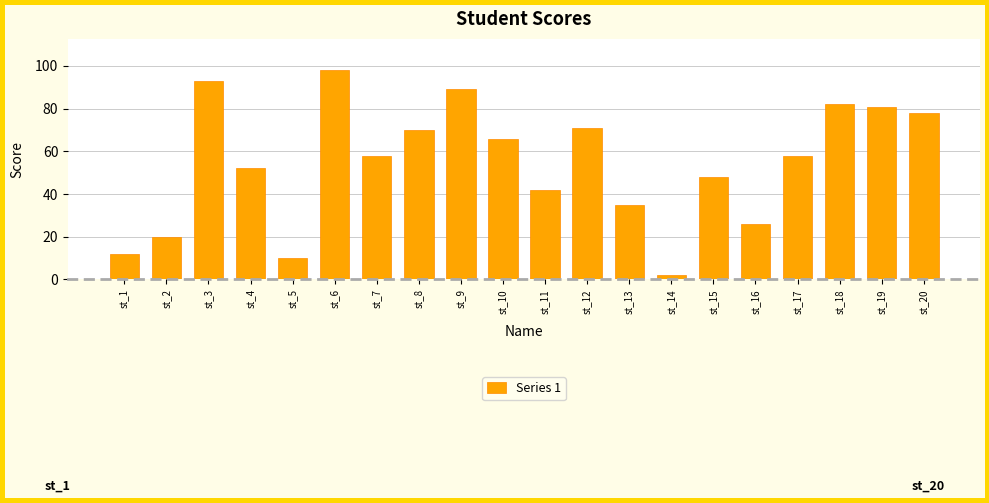

Between st_9 and st_4, which is larger?

st_9